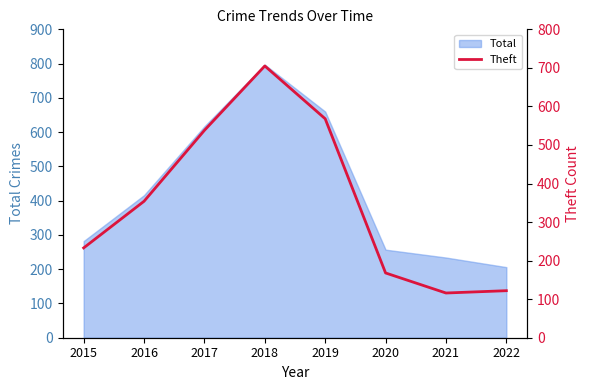

List the labels in order of Total value, smallest first.

2022, 2021, 2020, 2015, 2016, 2017, 2019, 2018